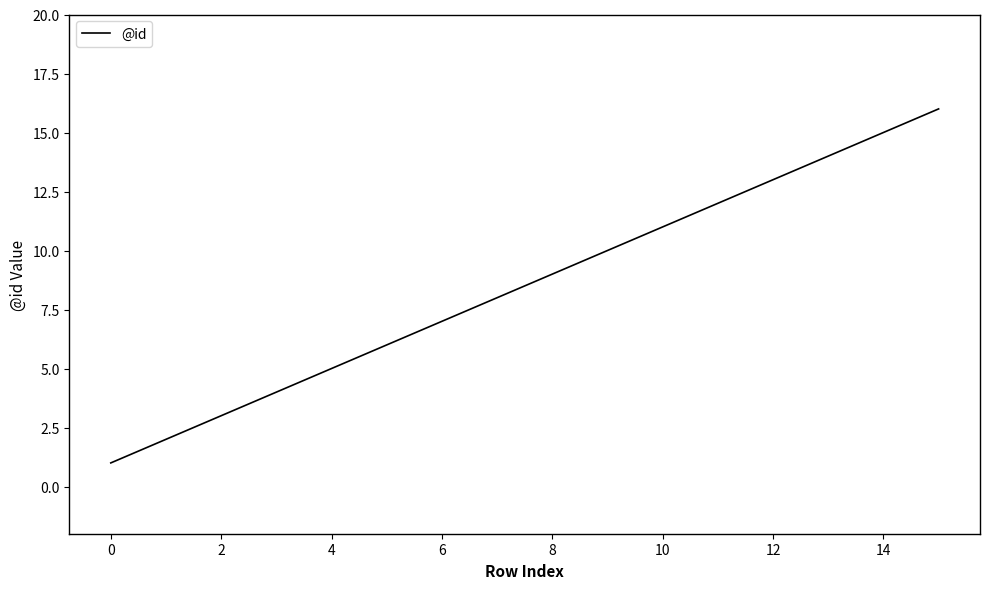

What is the difference between the maximum and minimum values?

15